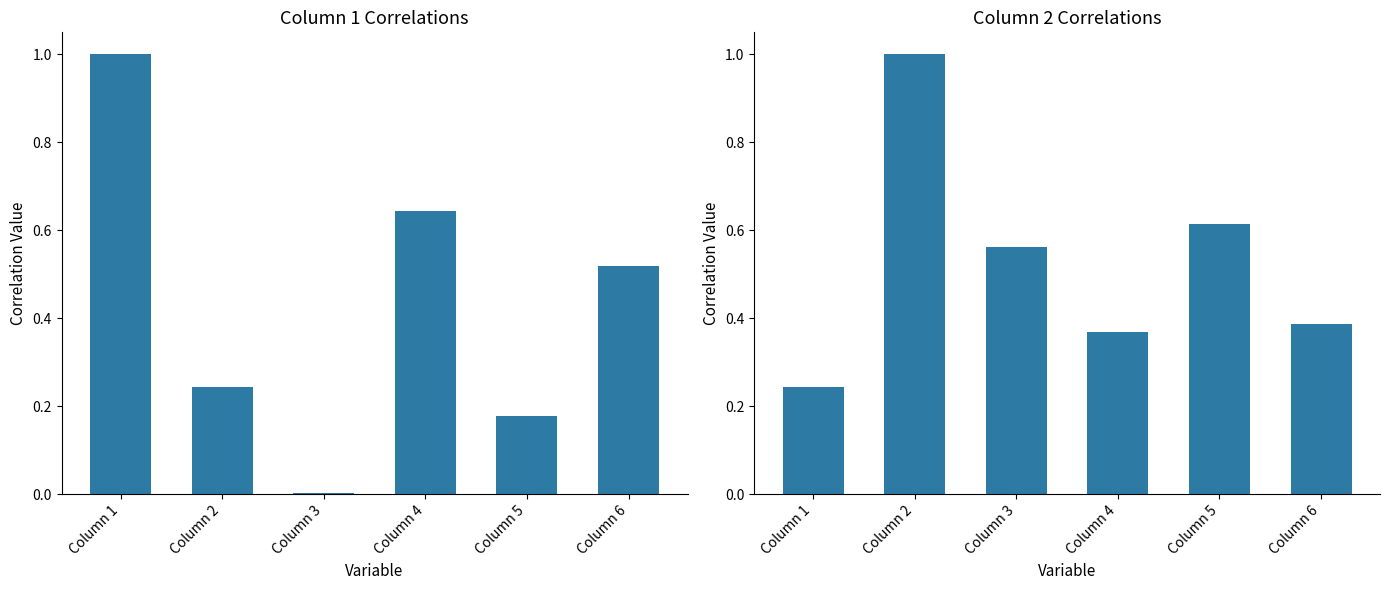

At which label is Column 2 closest to 0?

Column 1